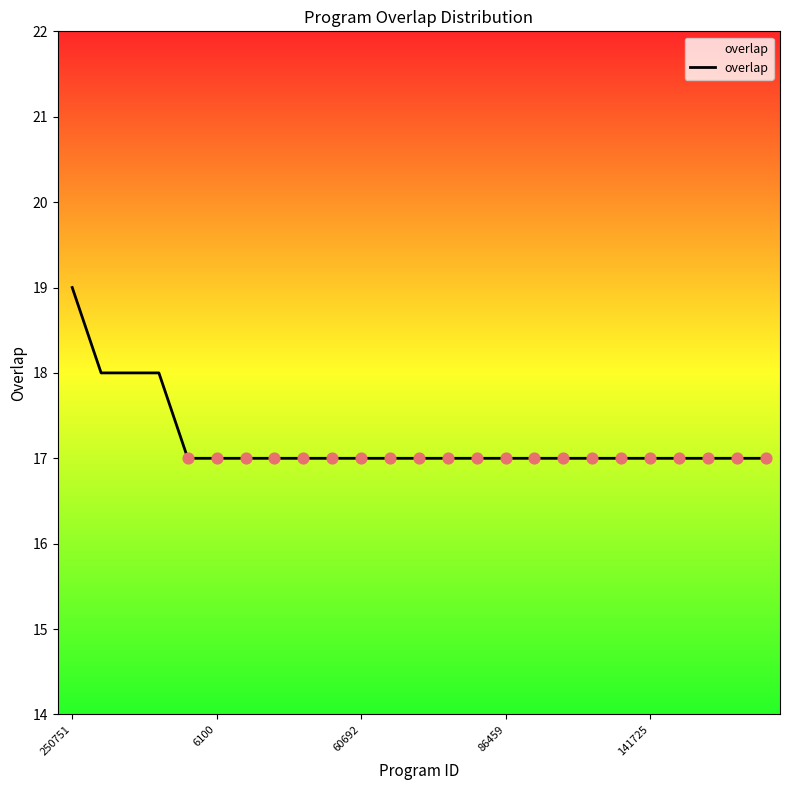

What is the greatest value displayed?

19